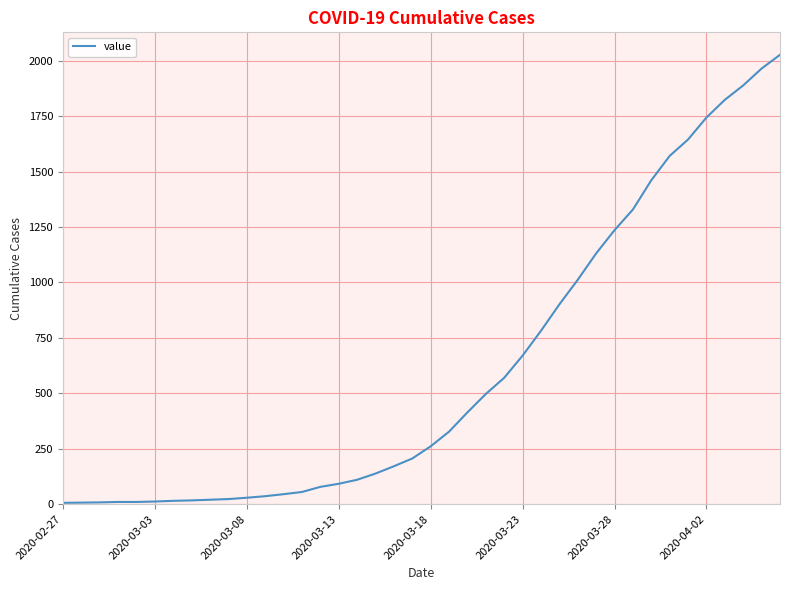

What is the maximum value shown in the chart?

2027